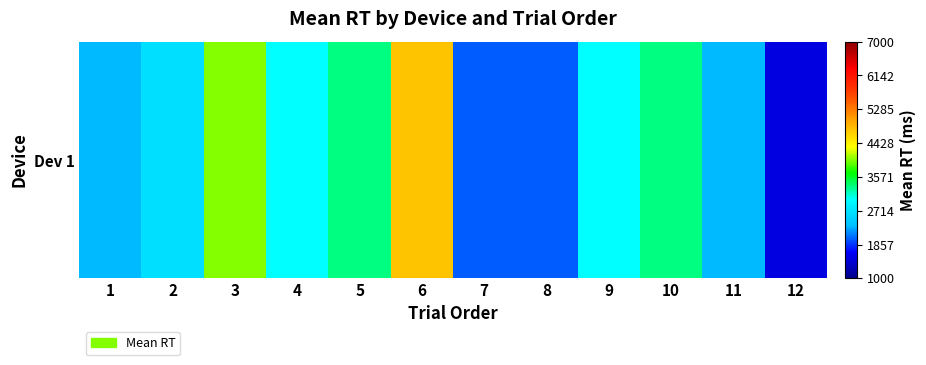

Which label corresponds to the smallest value in the chart?

12